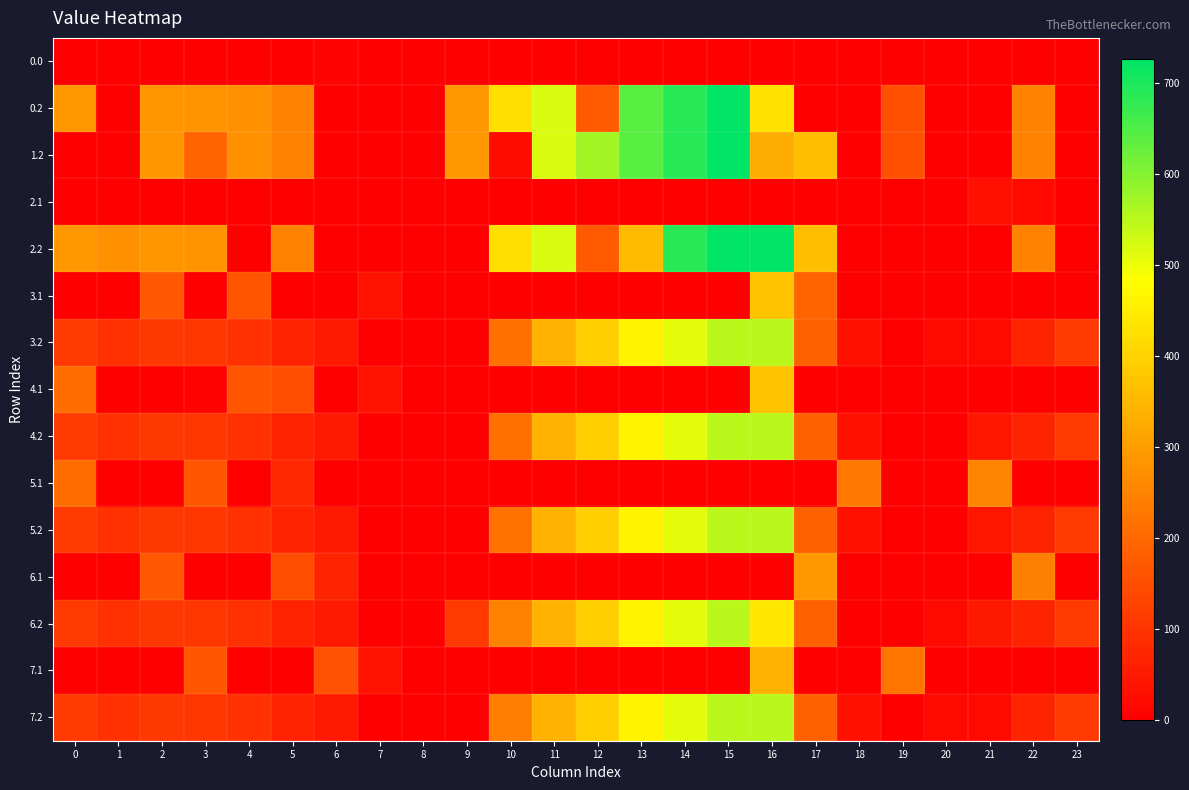

How many data points does each series have?

24